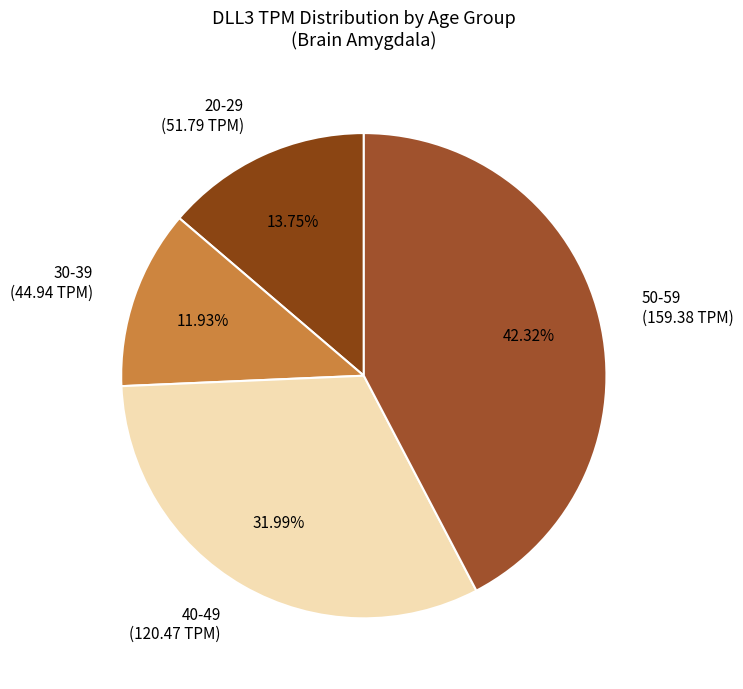

Which has a higher value, 20-29 (51.79 TPM) or 50-59 (159.38 TPM)?

50-59 (159.38 TPM)